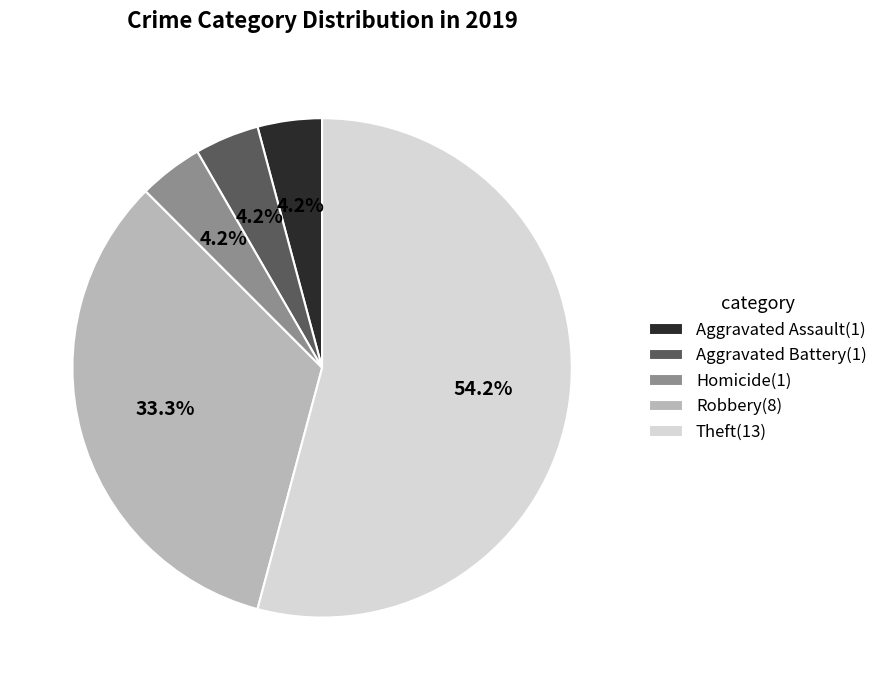

Which category has the biggest portion of the pie?

Theft(13)